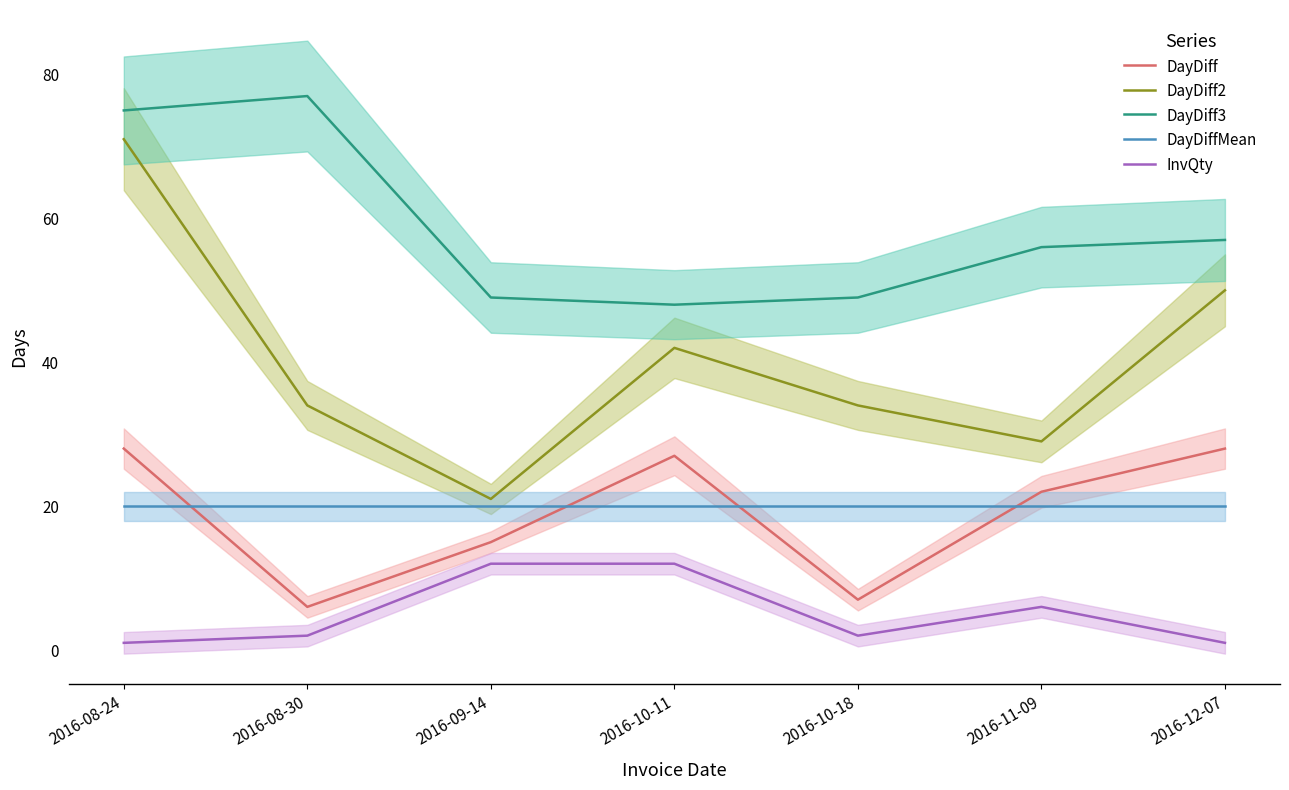

Between 2016-08-24 and 2016-12-07, which is larger?

2016-08-24